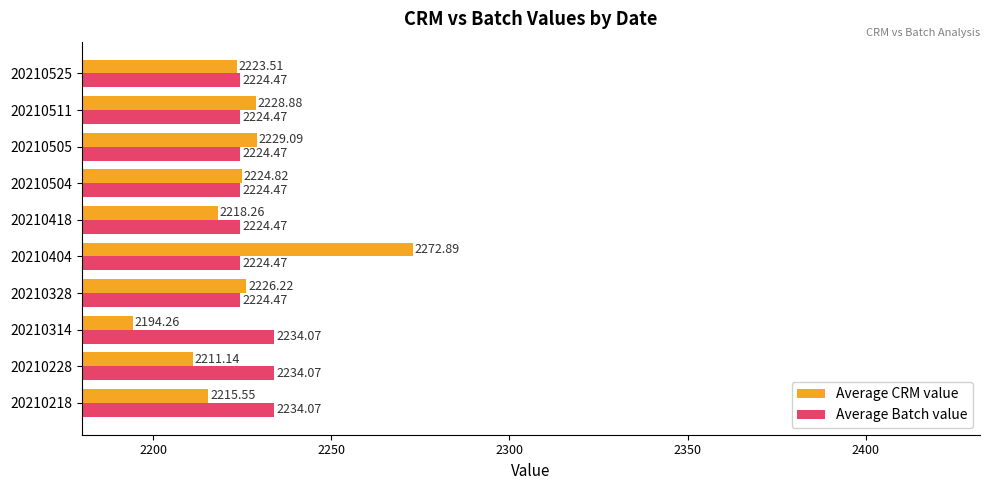

What is the difference between the highest and lowest values at 20210418?

6.2